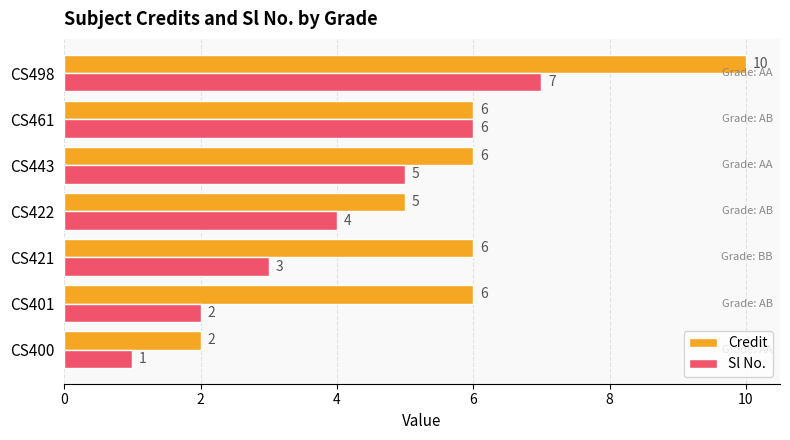

List the series in order of their peak value, lowest first.

Sl No., Credit